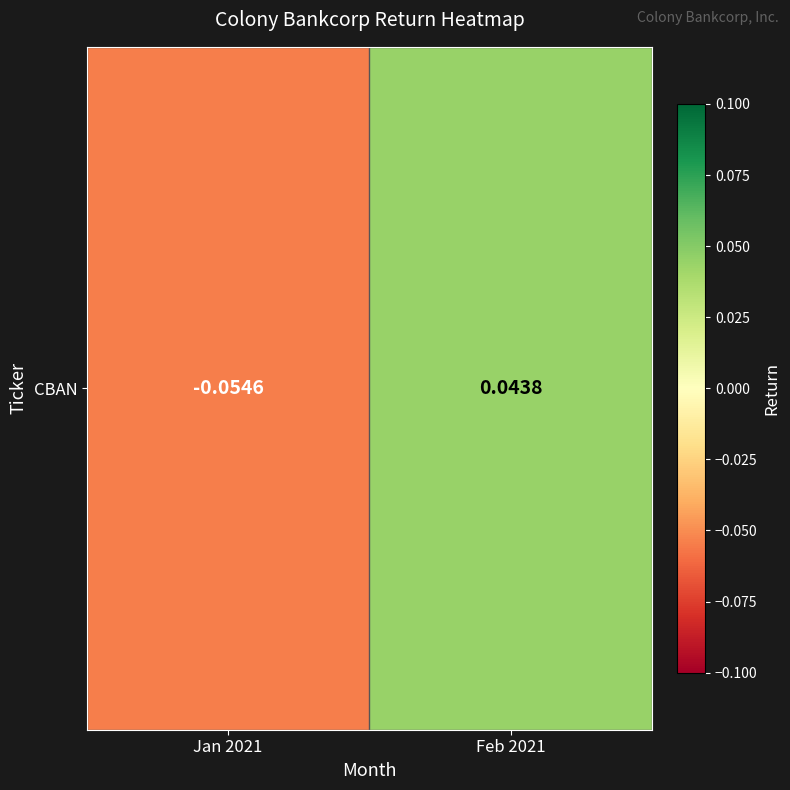

List the labels in order of value, smallest first.

Jan 2021, Feb 2021